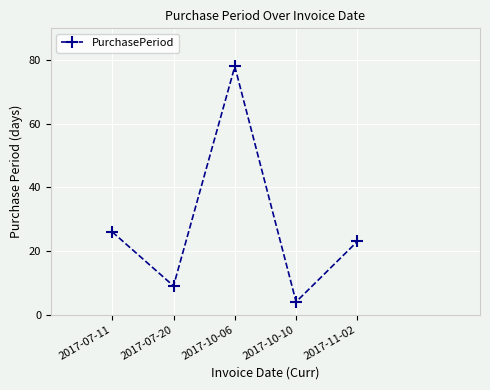

List the labels in order of value, smallest first.

2017-10-10, 2017-07-20, 2017-11-02, 2017-07-11, 2017-10-06